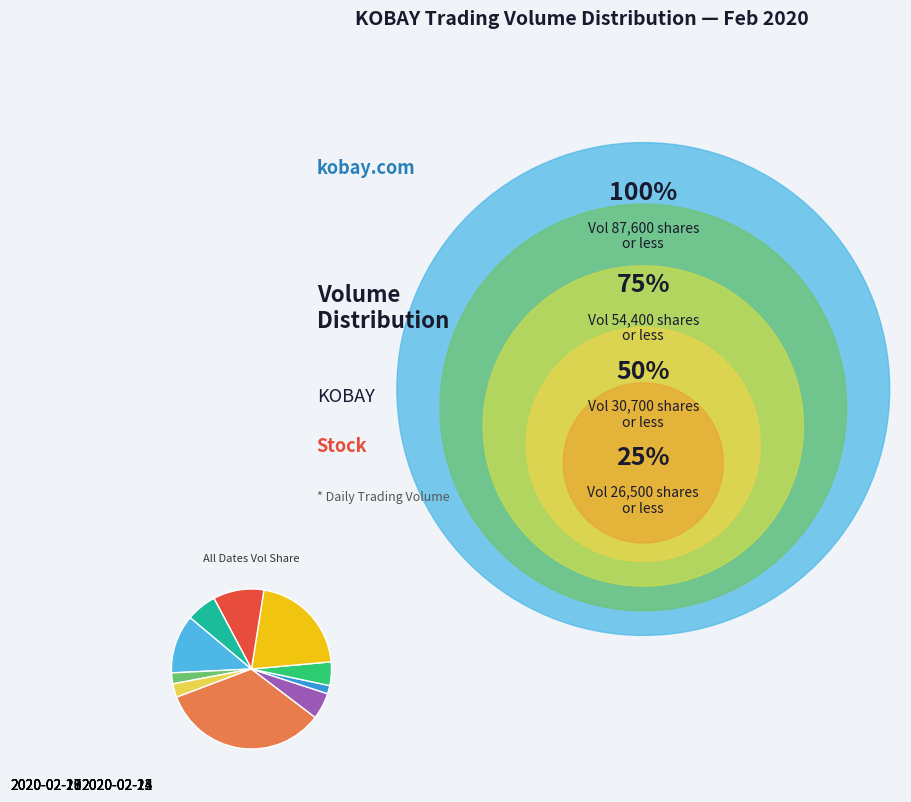

Is 2020-02-19 the majority of the pie?

No